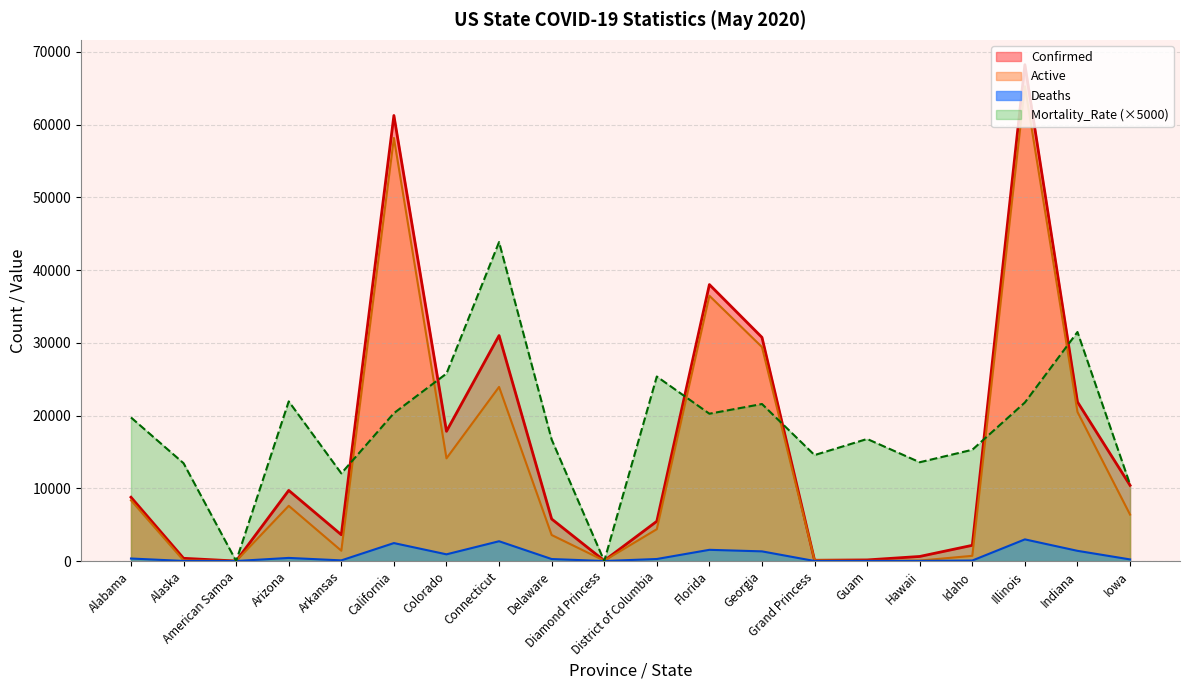

What is the highest value of the Confirmed series?

68232.0